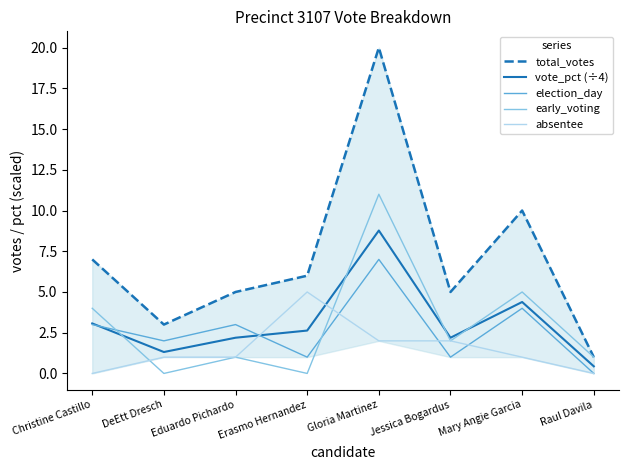

Which series ends up on top after the final intersection of vote_pct (÷4) and election_day?

vote_pct (÷4)